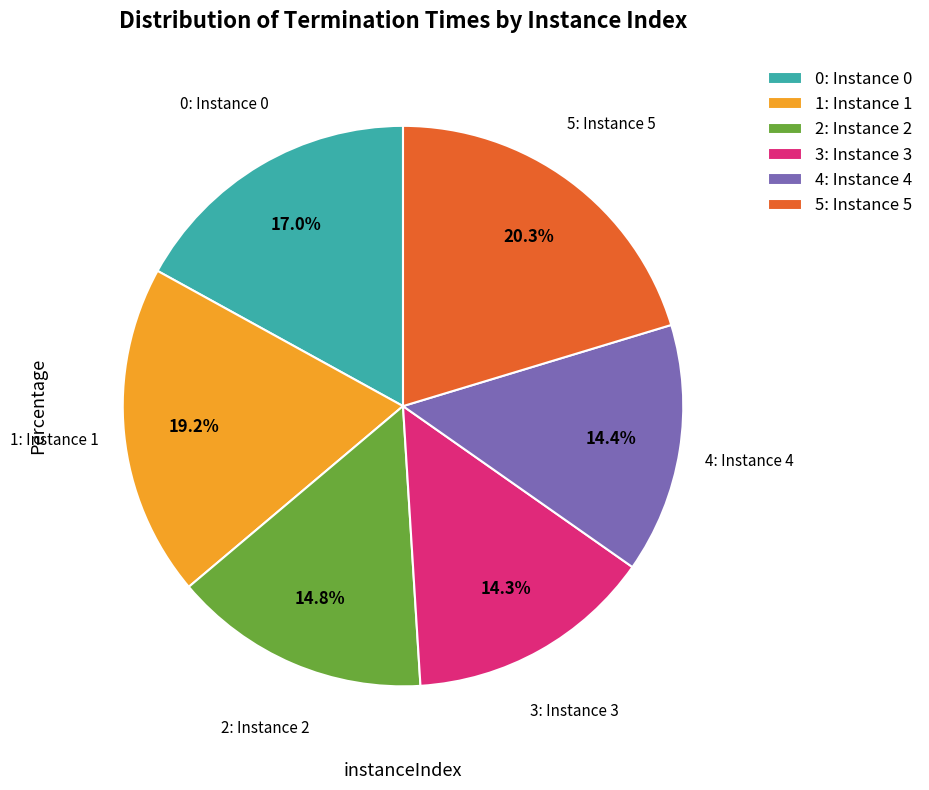

What percentage is the 2 slice, to the nearest percent?

15%